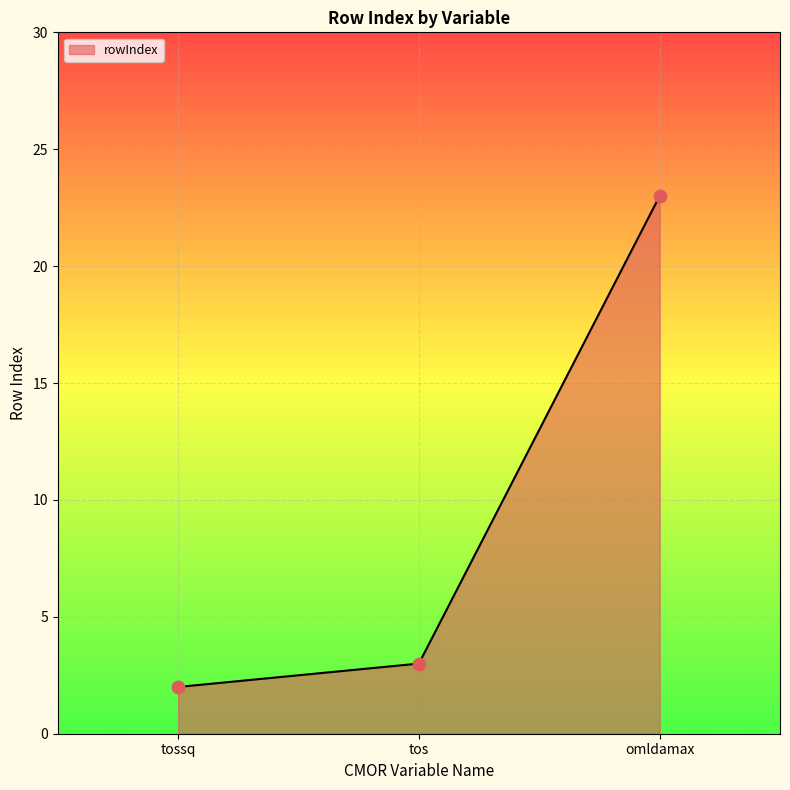

Which has a higher value, tossq or tos?

tos